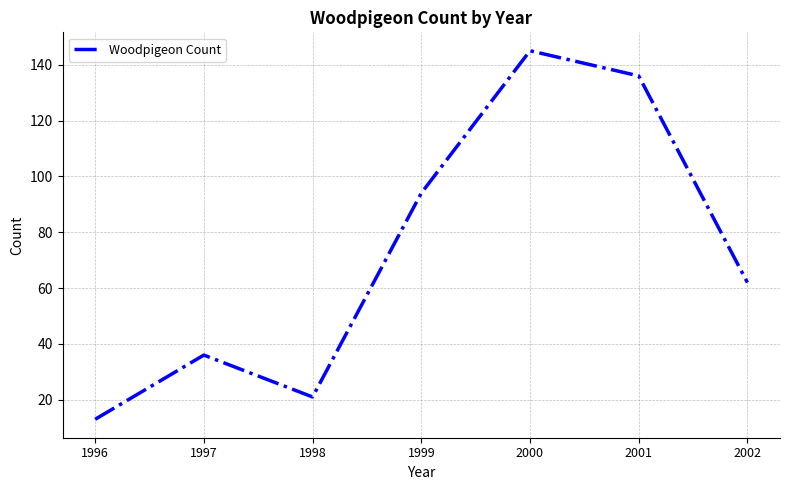

How many lines are shown in the chart?

1